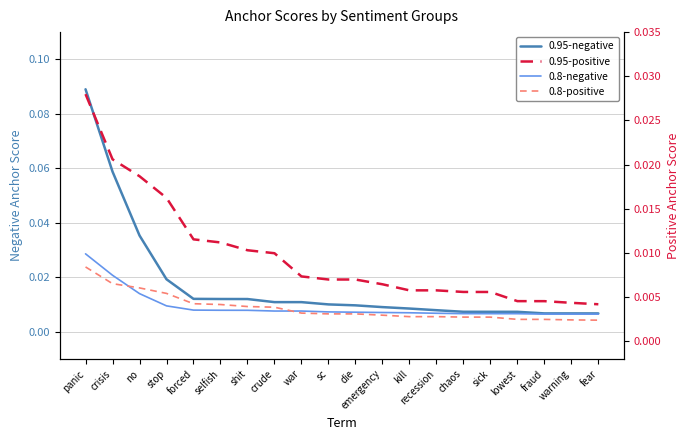

How many 0.95-positive values are between 0 and 1?

20